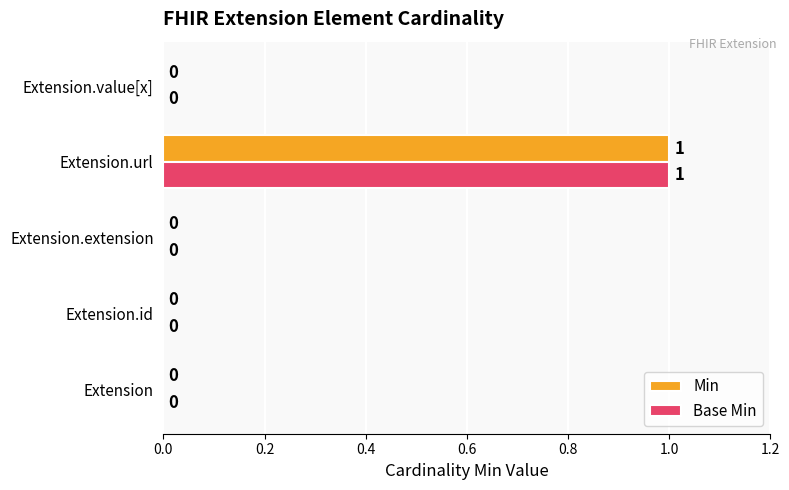

Is the value of Min at Extension.url greater than the value of Base Min at Extension.id?

Yes